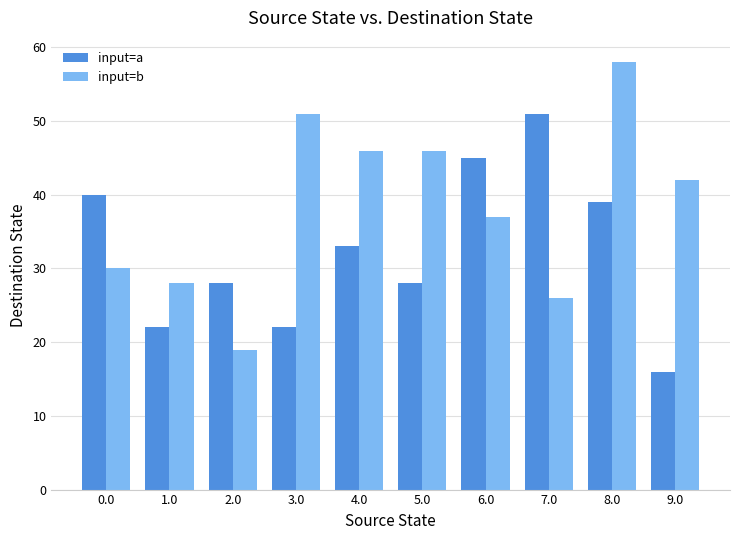

List the series in order of their overall mean, highest first.

input=b, input=a